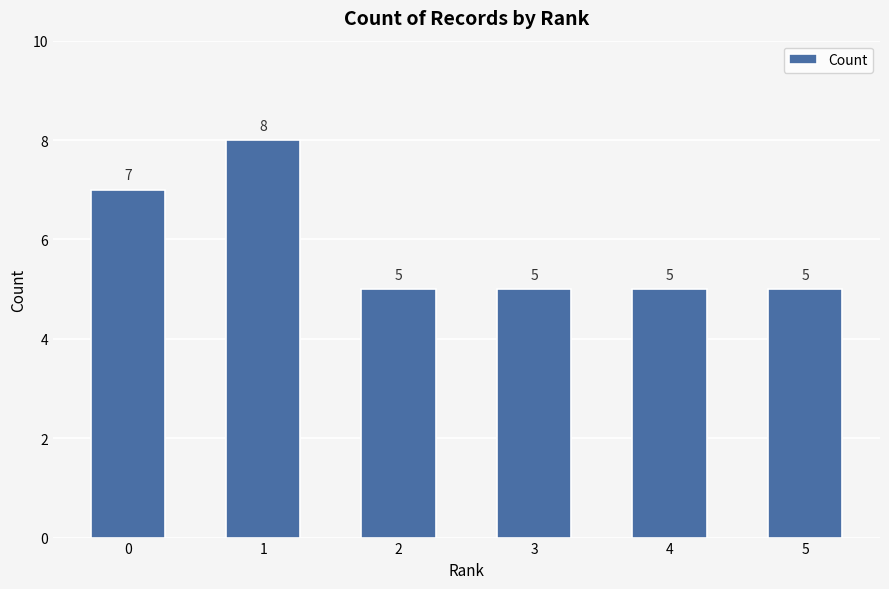

What is the value of the 1st bar from the left?

7